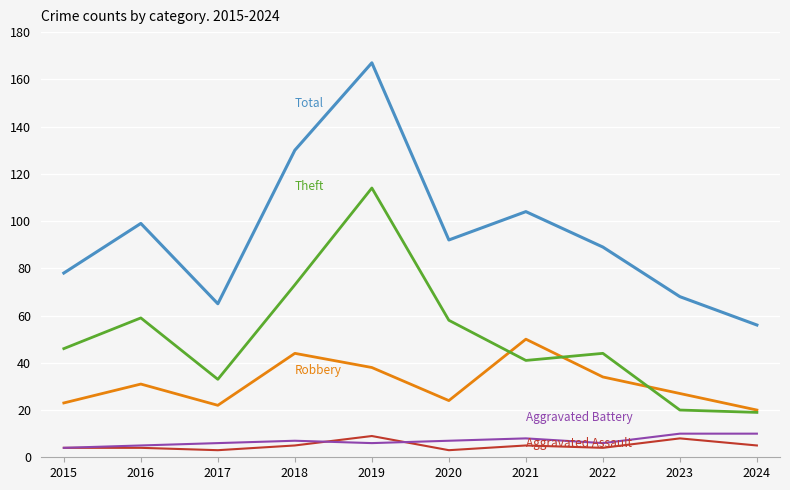

What is the total value across all series at 2019?

334